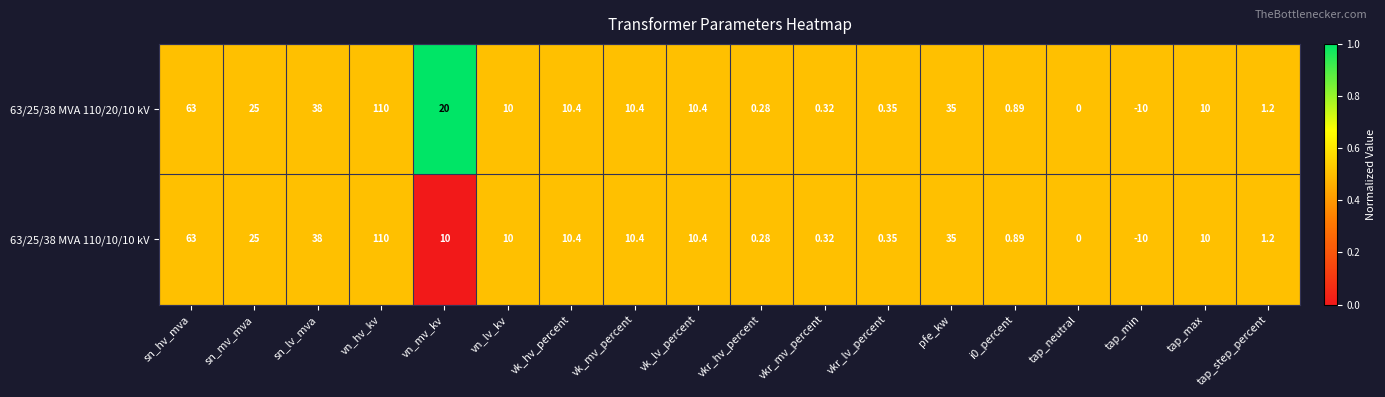

Is the value of 63/25/38 MVA 110/20/10 kV at tap_min greater than the value of 63/25/38 MVA 110/10/10 kV at vkr_hv_percent?

No